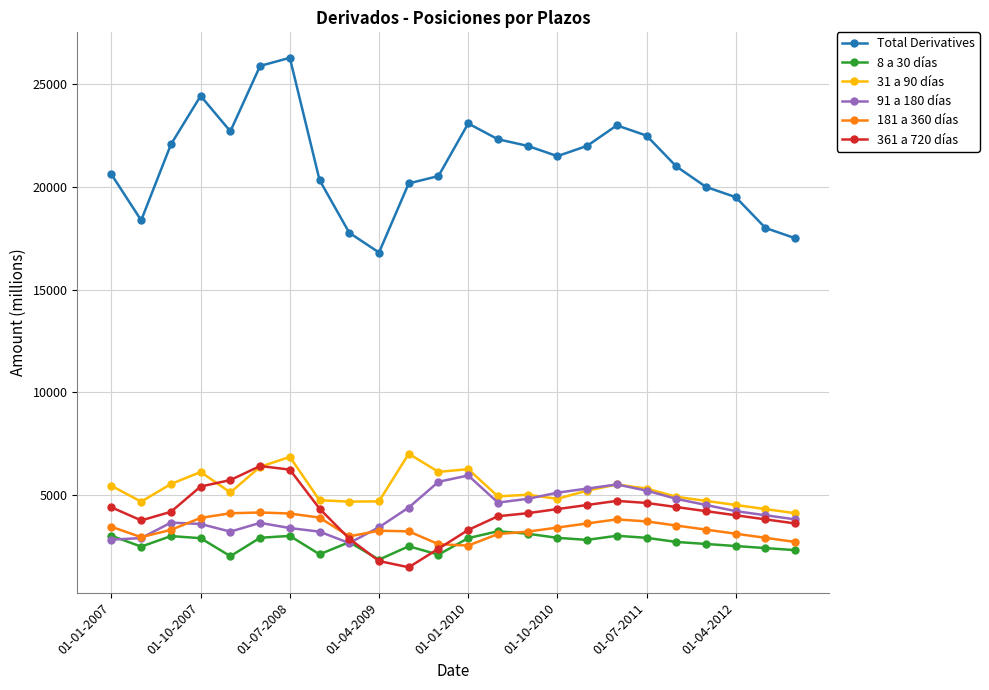

Rank the series by their maximum value, from highest to lowest.

Total Derivatives, 31 a 90 días, 361 a 720 días, 91 a 180 días, 181 a 360 días, 8 a 30 días